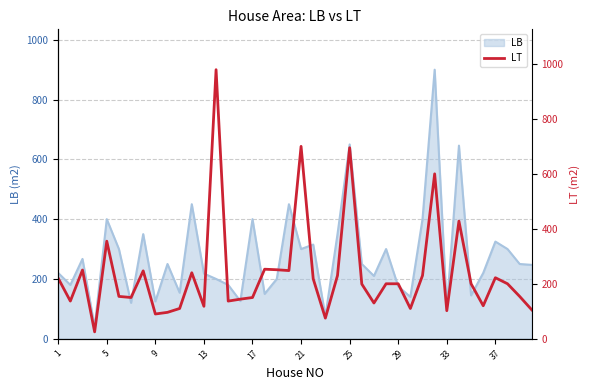

True or false: LB has a value of 93 at 21.

False